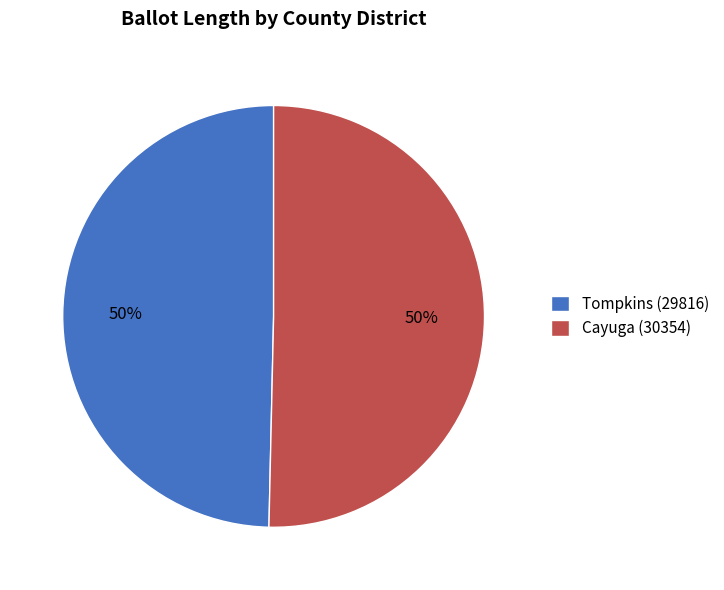

True or false: Tompkins (29816) accounts for 50% of the total.

True